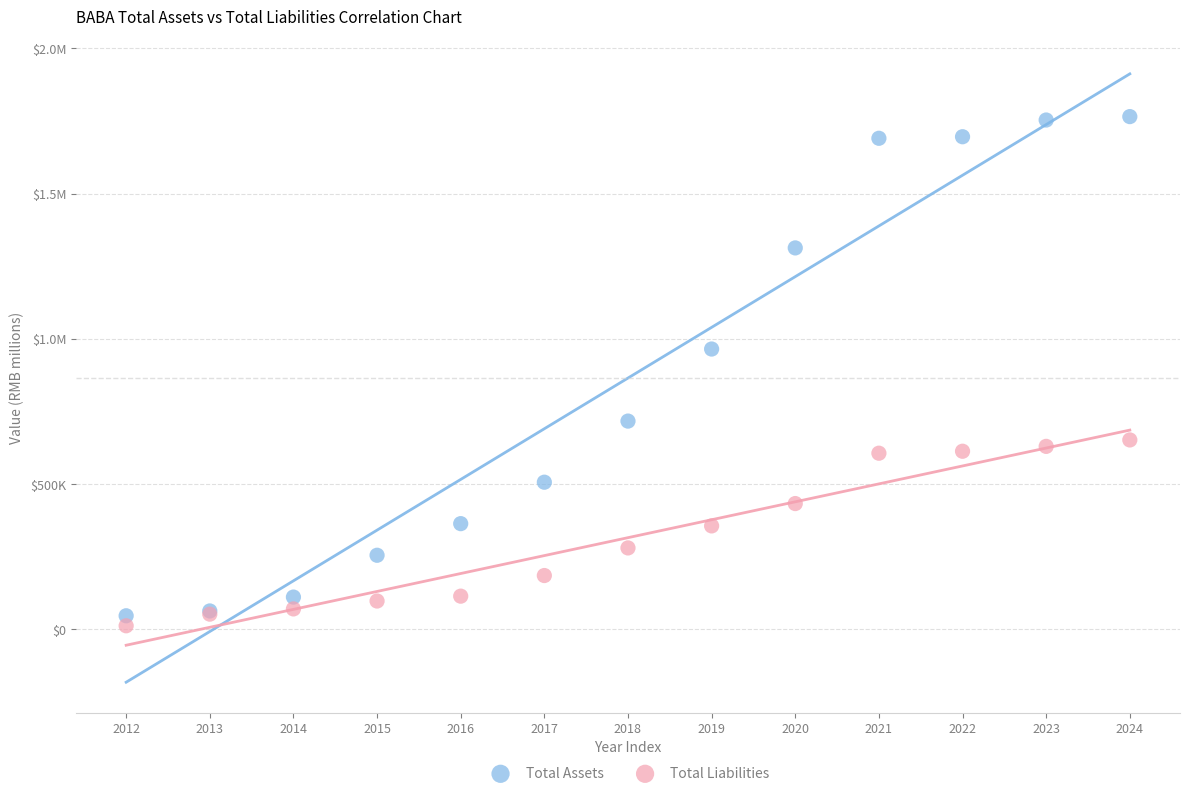

What are all the series names shown in the legend?

Total Assets, Total Liabilities